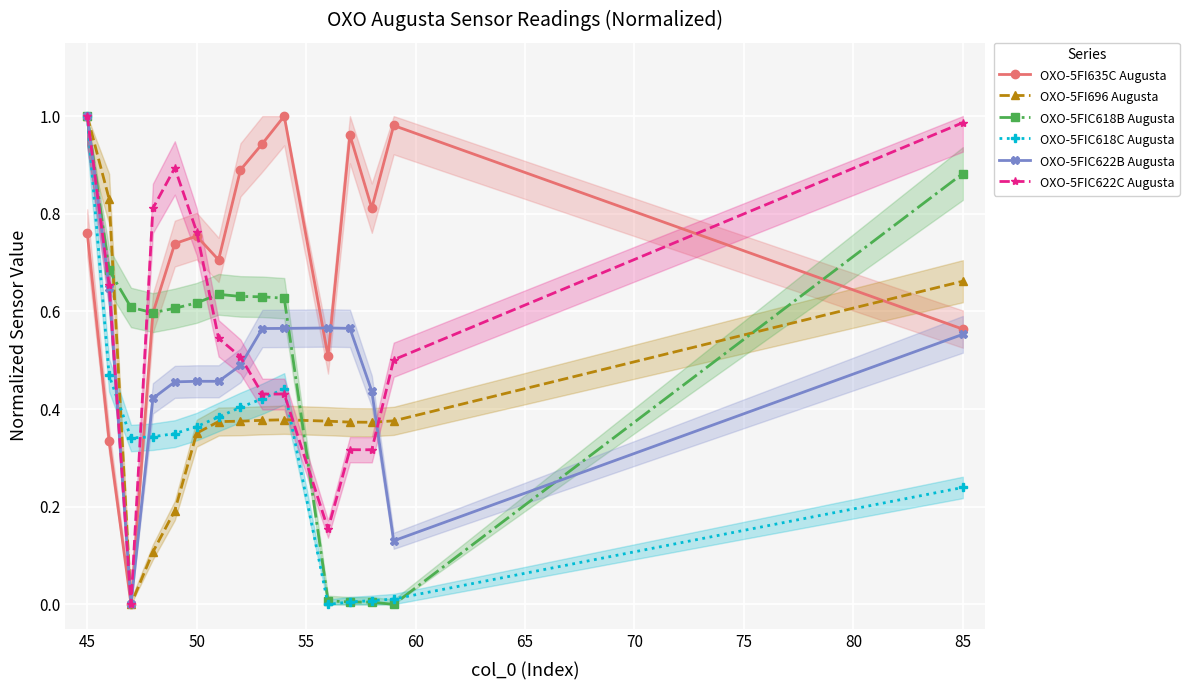

Does the chart display data point markers on the line(s)?

Yes